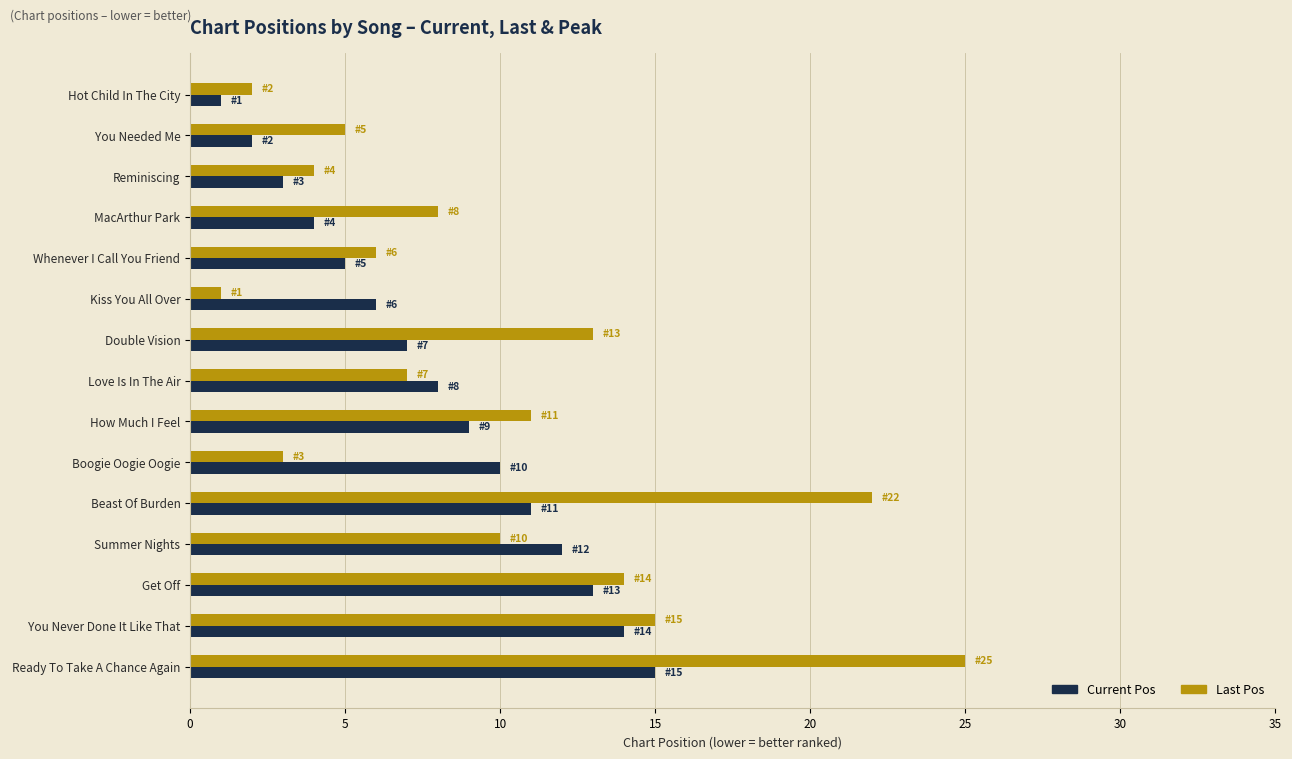

List the series in order of their peak value, highest first.

Last Pos, Current Pos